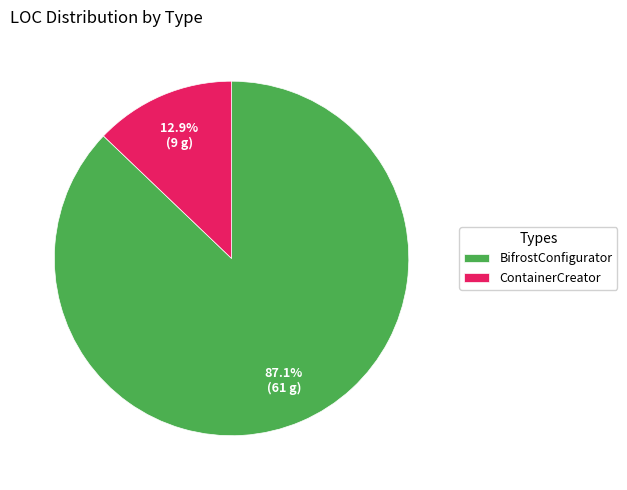

Rank the categories by value from highest to lowest.

BifrostConfigurator, ContainerCreator